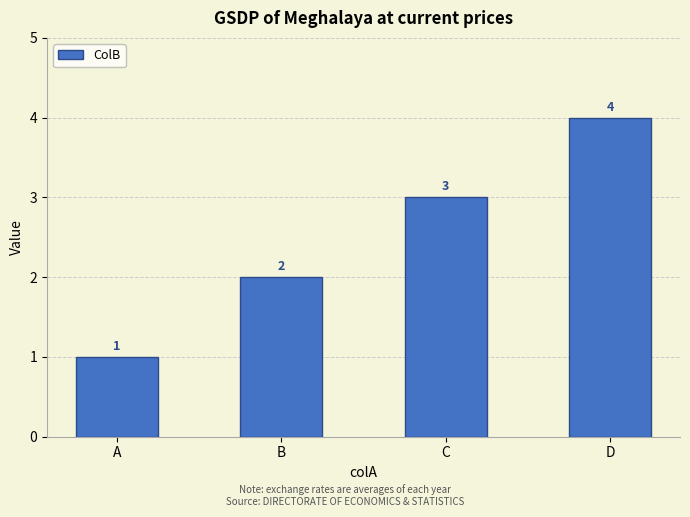

How many data points does each series have?

4